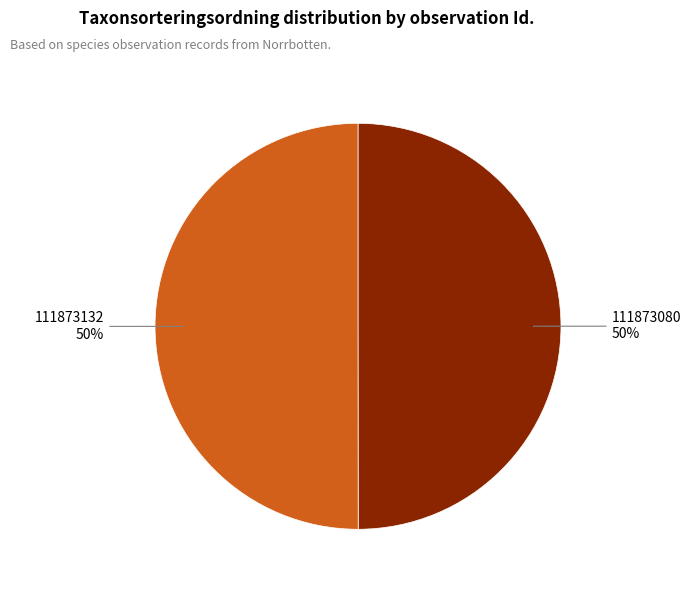

To the nearest percent, what is the average slice percentage?

50%